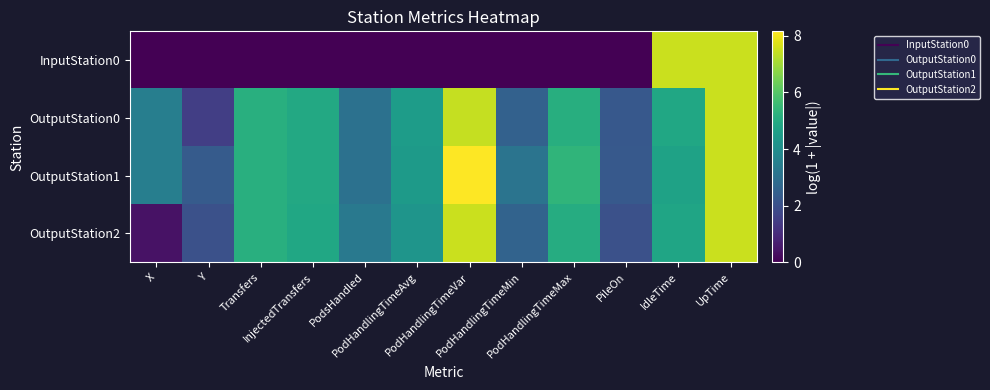

What is the spread (max minus min) of values at InjectedTransfers?

4.9